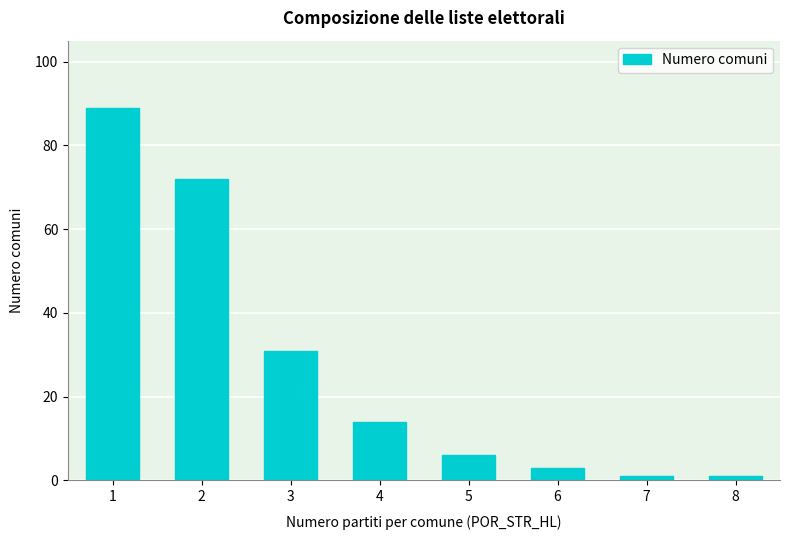

How many bars are there in total?

8